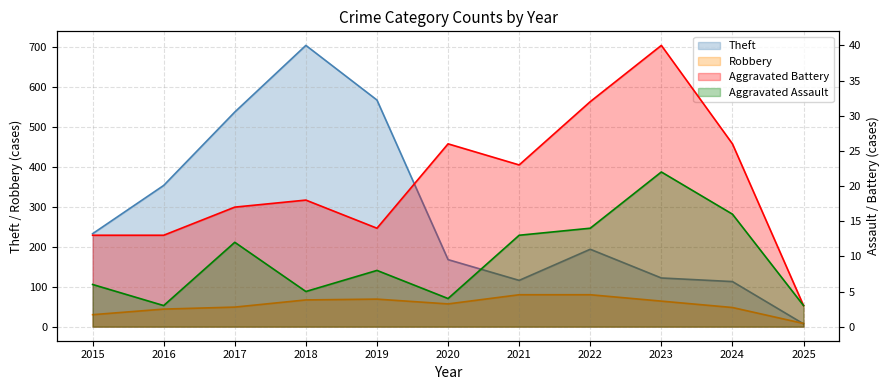

What is the minimum value shown in the chart?

3